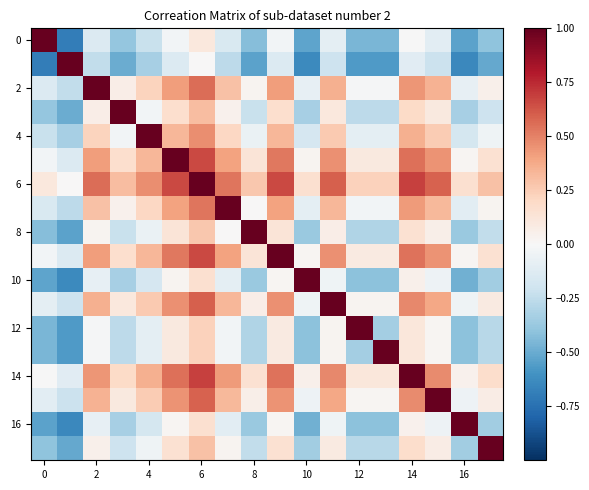

What is the greatest value displayed?

1.0